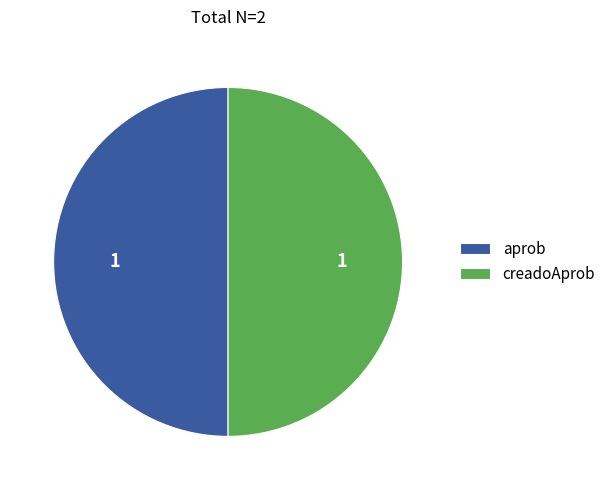

What is the ratio of the value at aprob to the value at creadoAprob?

1.0